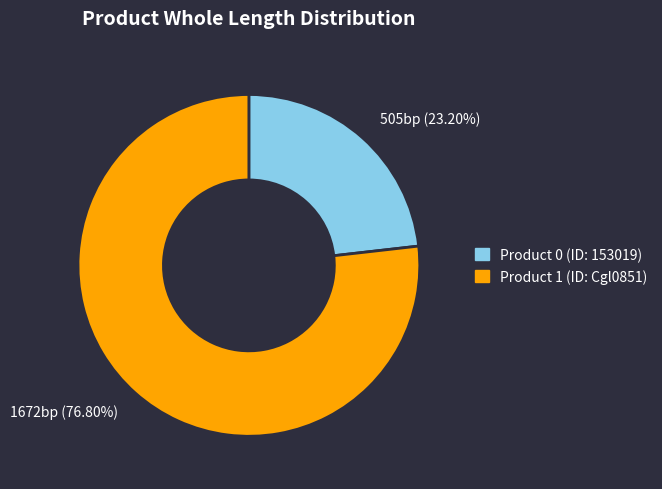

What is the smallest slice in the pie chart?

505bp (23.20%)